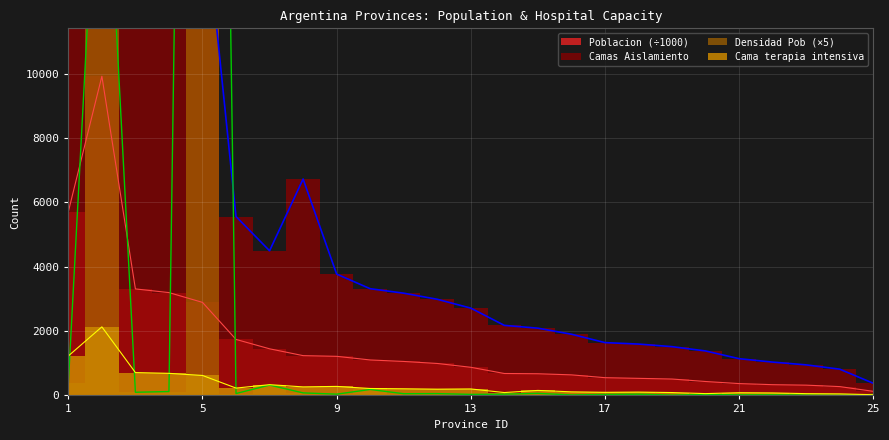

What value does the Densidad Pob series have at 1?

374.1